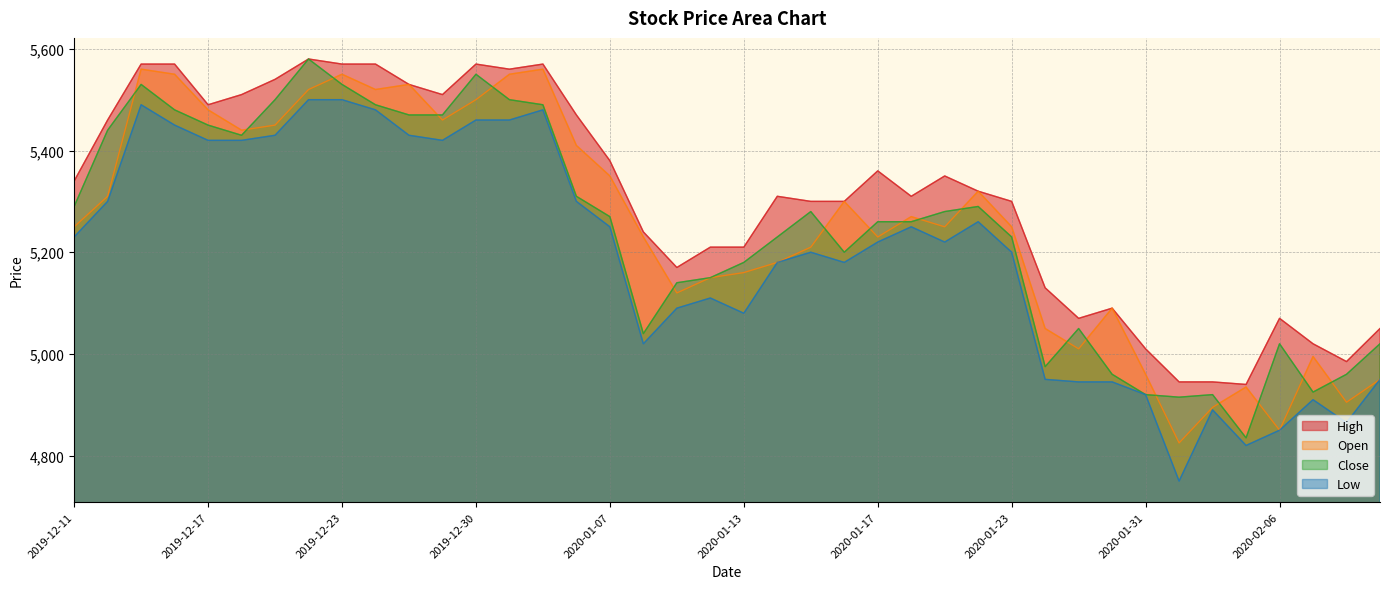

Where does the High series first go above 5320?

2019-12-11